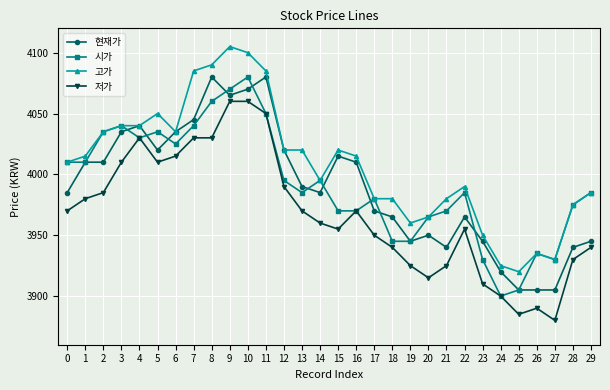

What is the average value of the 저가 series?

3967